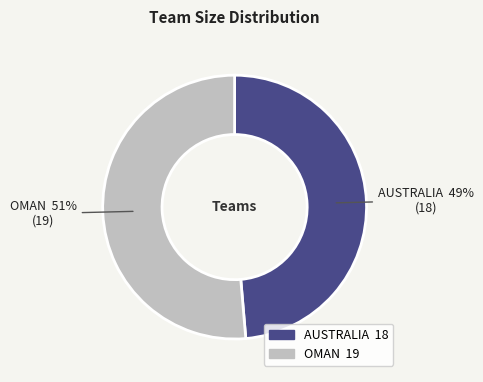

How many segments does this pie chart have?

2